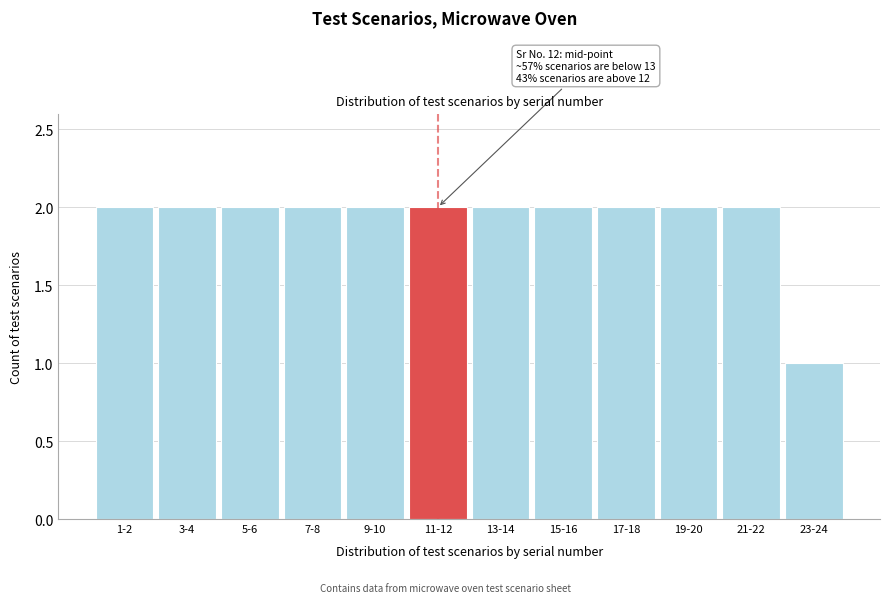

Reading left to right, what are all the values shown in this chart?

2	2	2	2	2	2	2	2	2	2	2	1